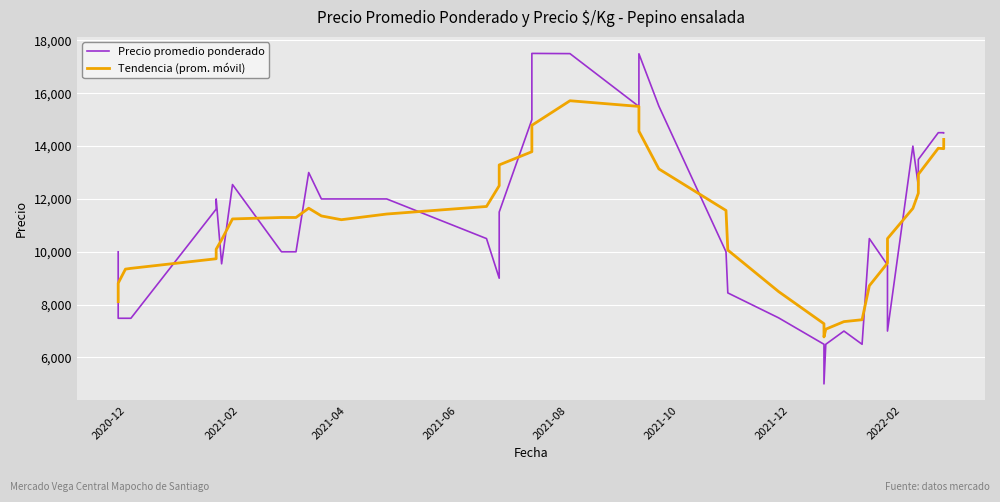

How many values in the Tendencia (prom. móvil) series exceed 11298?

21